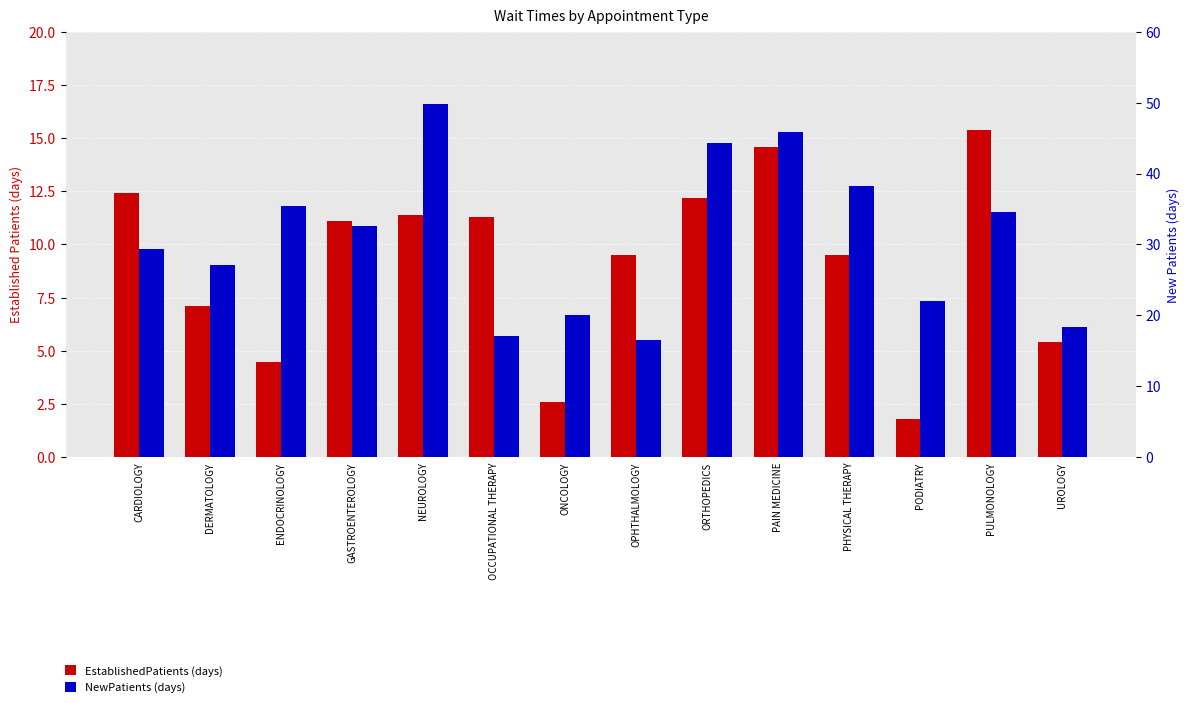

How many data points does each series have?

14